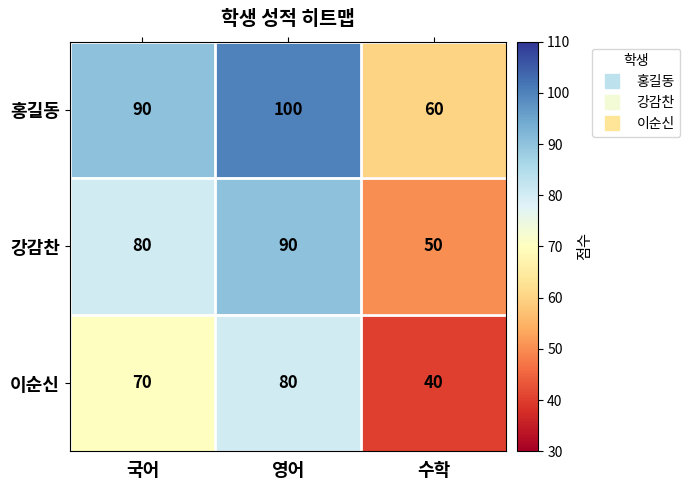

Reading right to left, what are all the values shown in this chart?

홍길동: 60	100	90
강감찬: 50	90	80
이순신: 40	80	70